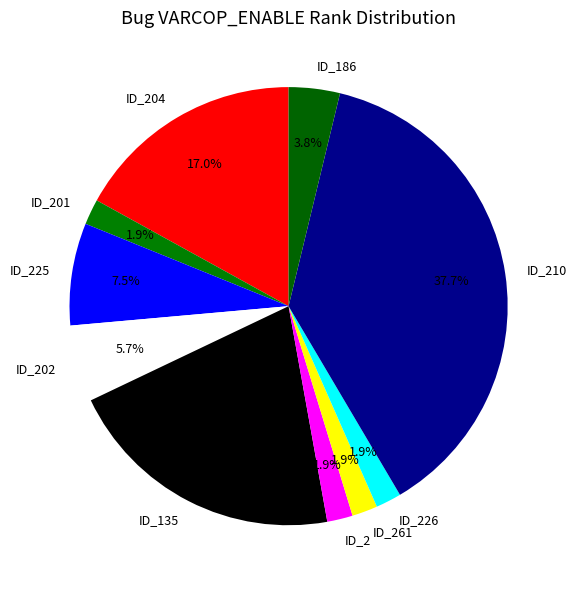

True or false: ID_261 accounts for 16% of the total.

False